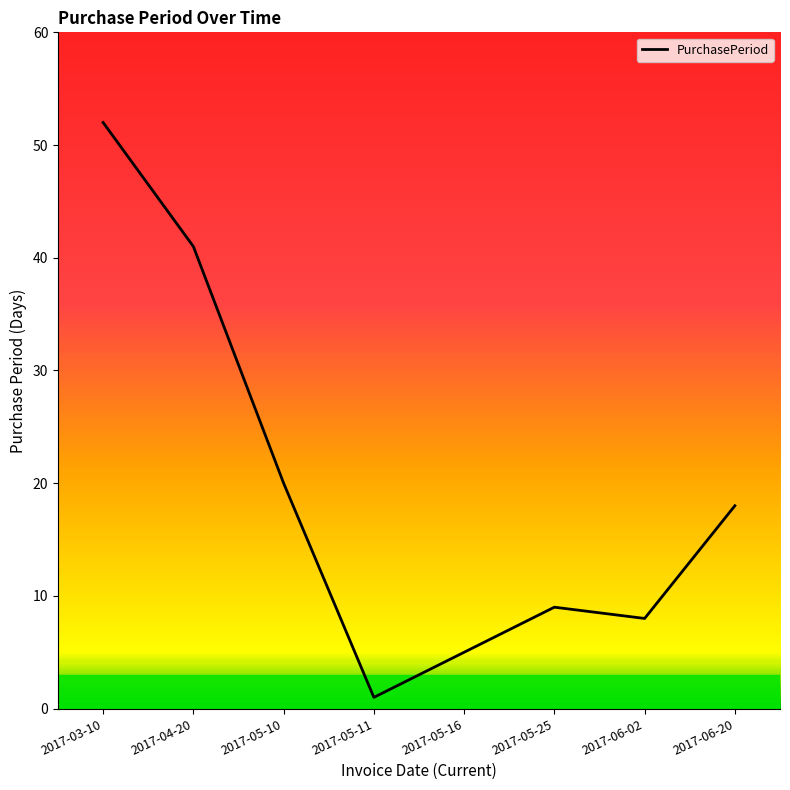

How many lines are shown in the chart?

1